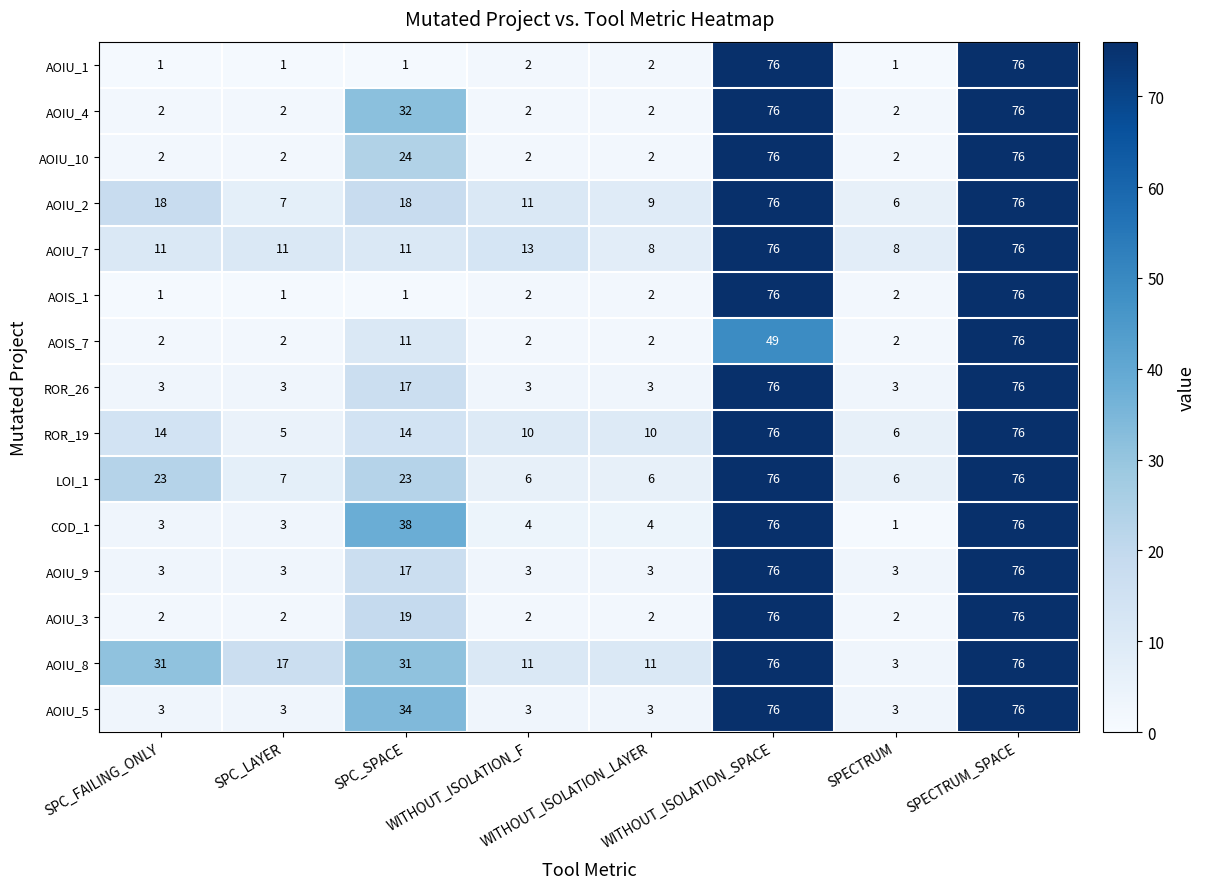

The AOIU_7 series shows 5 at SPECTRUM. True or false?

False